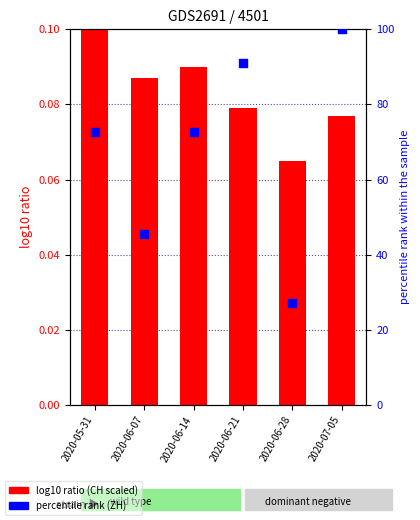

Which series contains the highest Y value?

ZH (percentile)